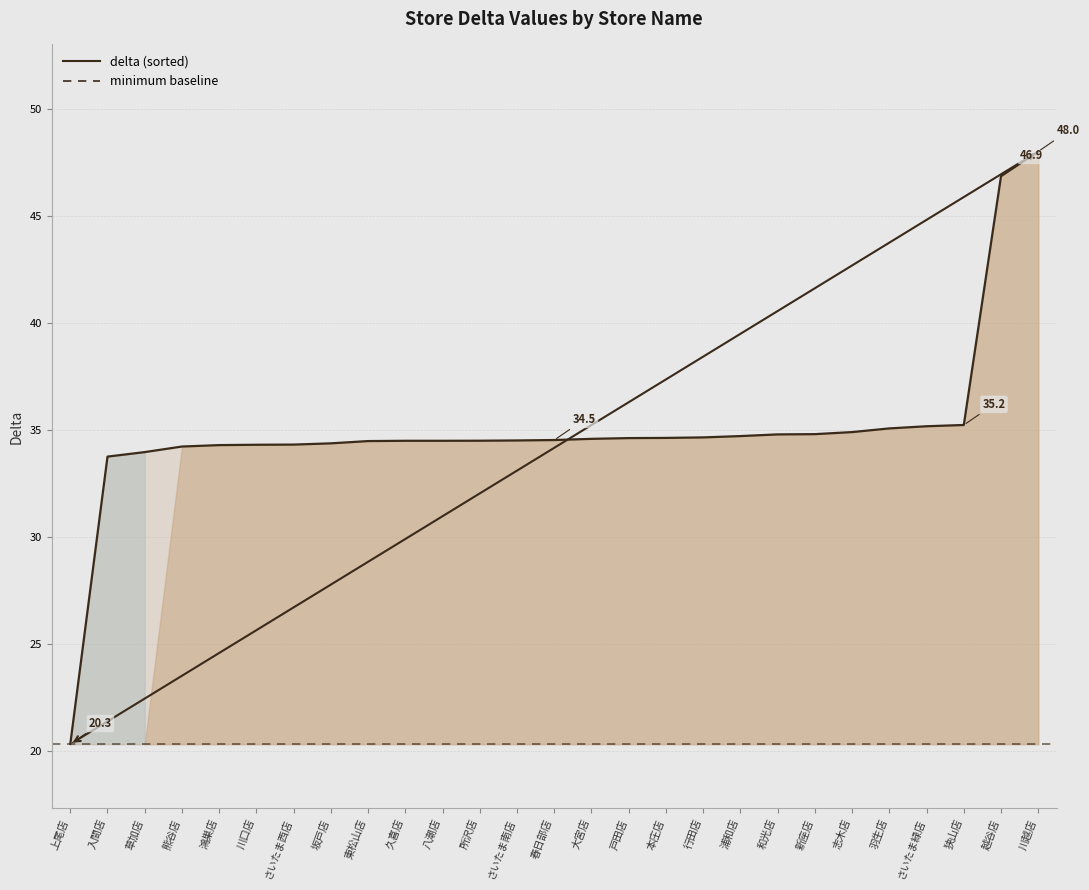

What position from the right is 八潮店?

17